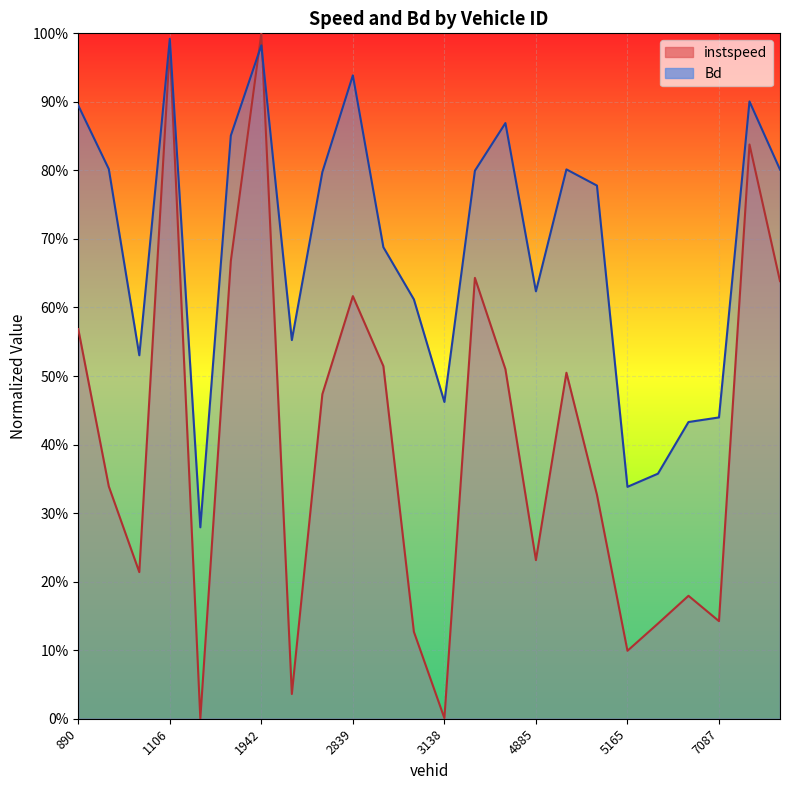

How many values in instspeed are above zero?

23